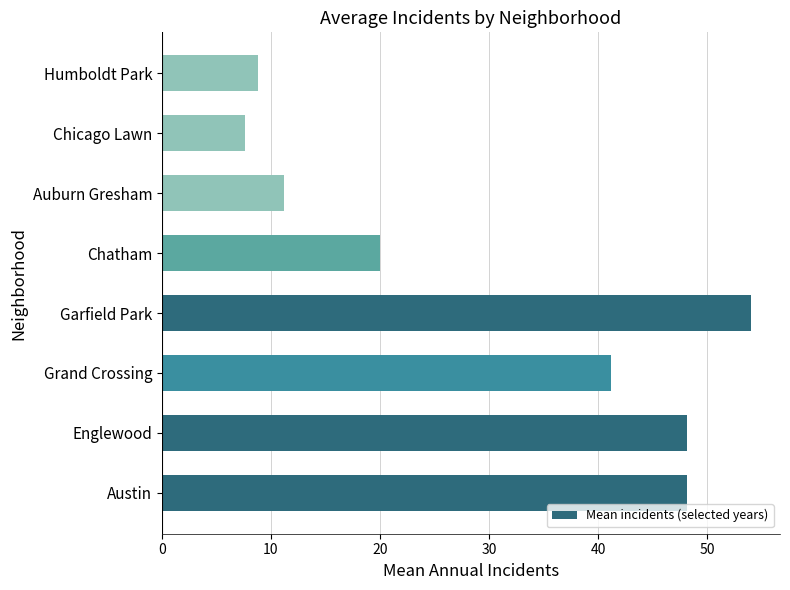

Which category has the highest value across all series?

Garfield Park